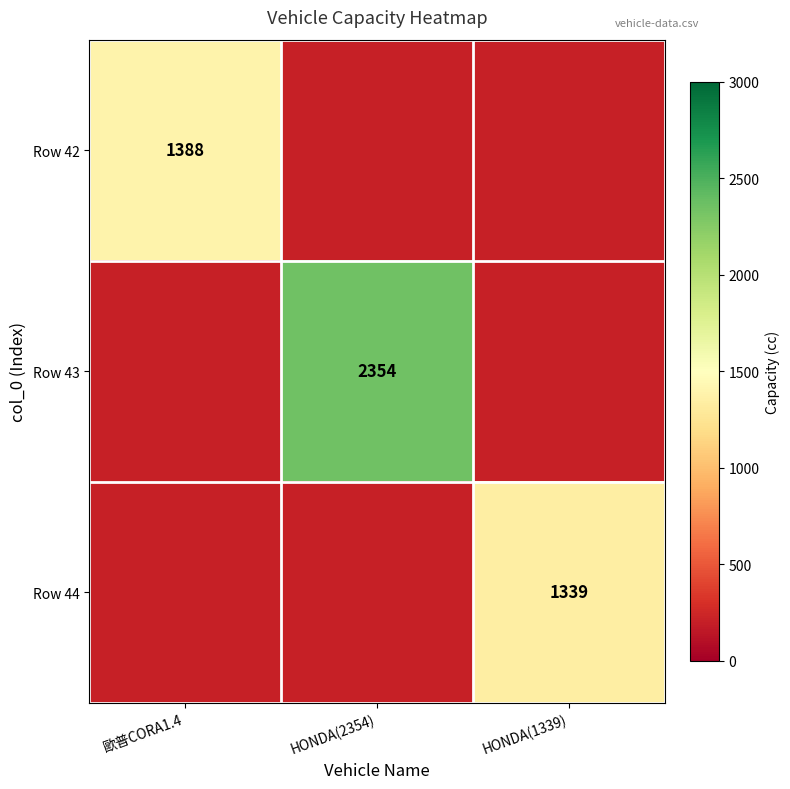

Is it true that Row 43 equals 2354 at HONDA(2354)?

True